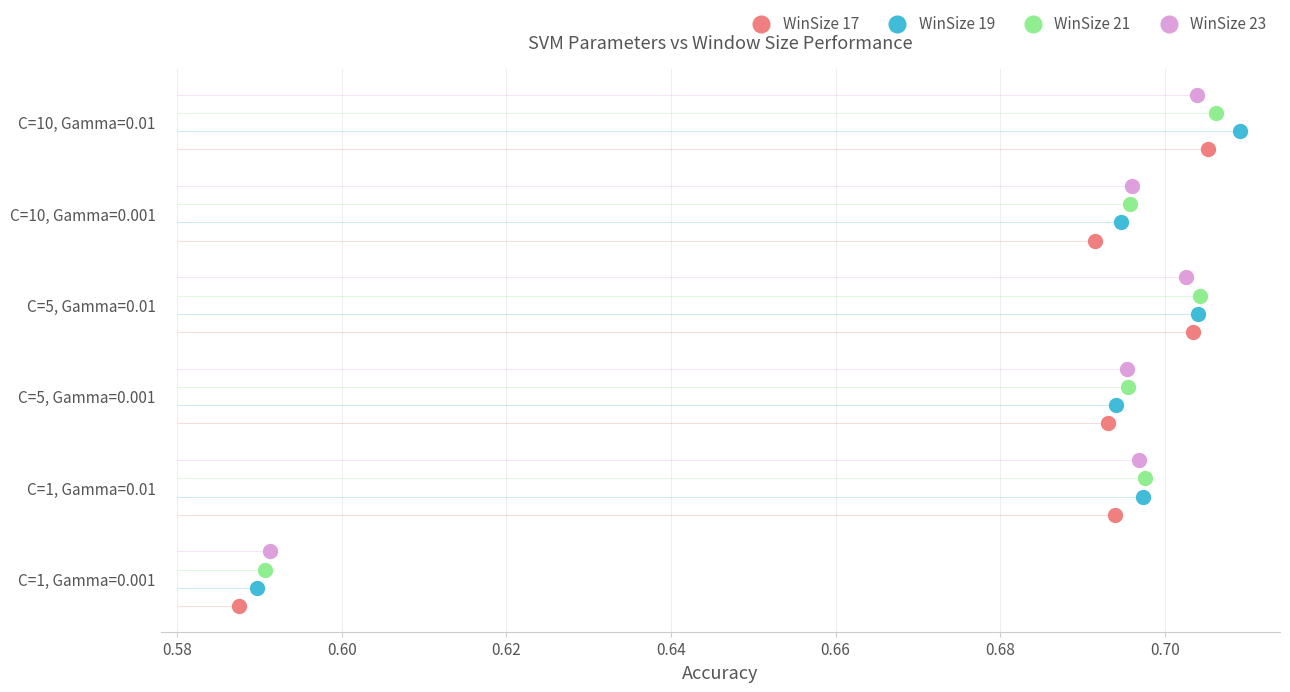

Which series reaches the maximum Y coordinate?

WinSize 23